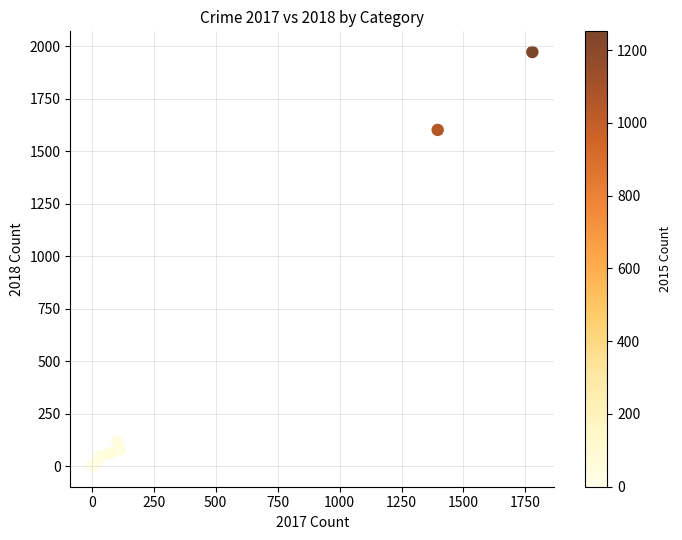

What Y value in the scatter plot is closest to 987?

1602